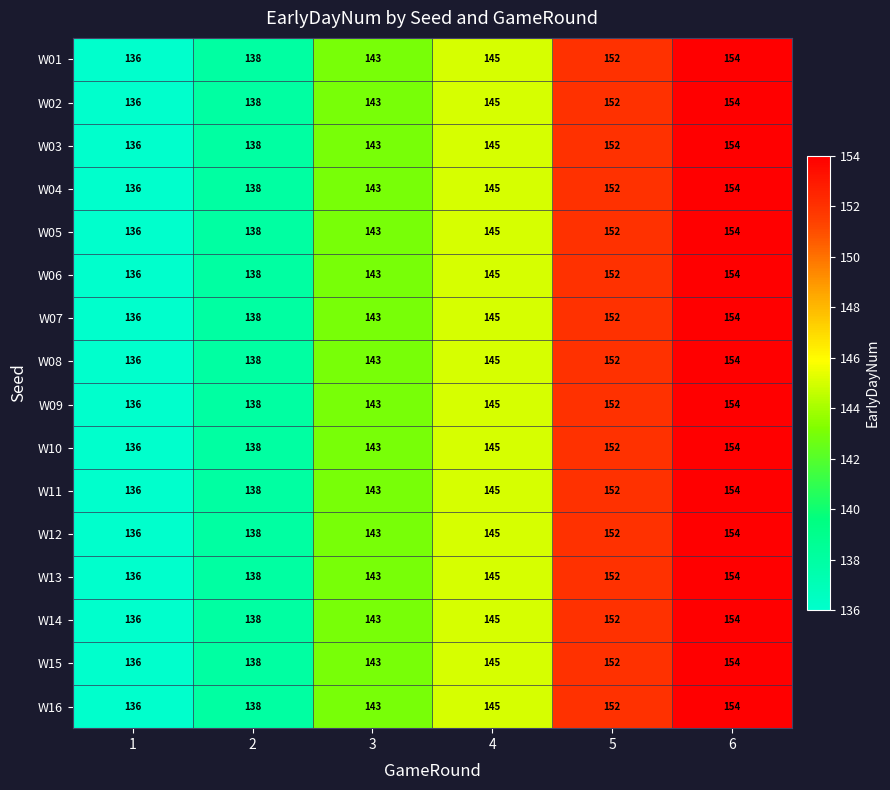

What is the difference between the maximum and second lowest values in the W11 series?

16